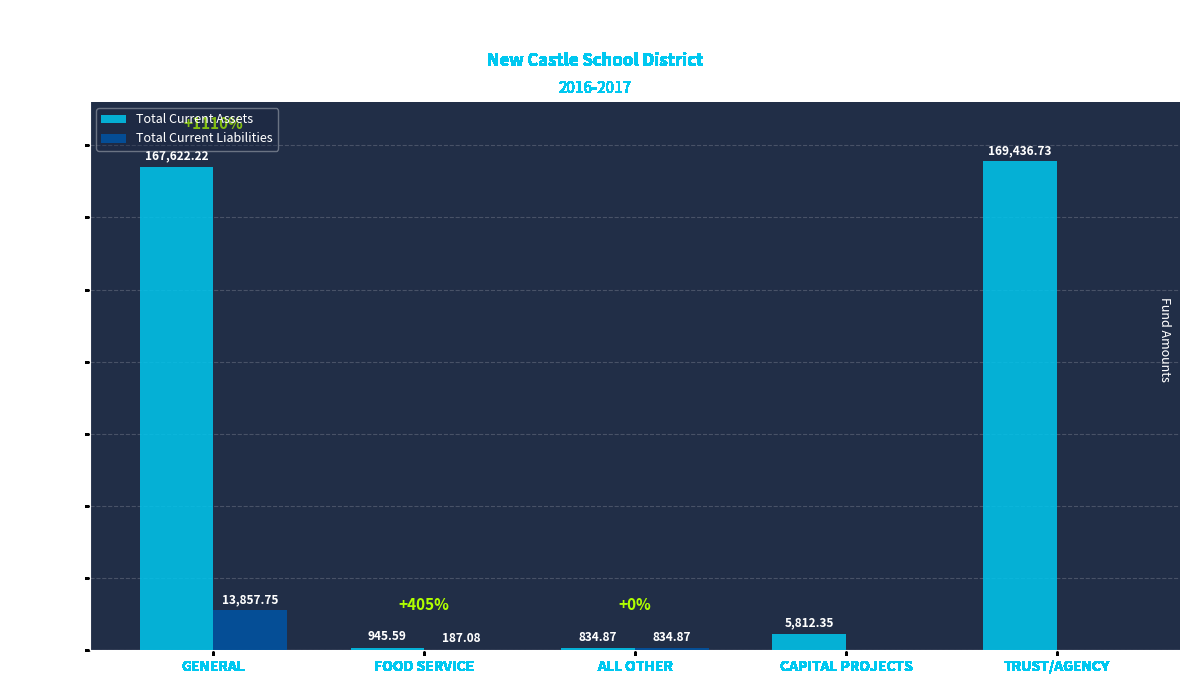

Where is Total Current Liabilities nearest to the value 6928?

ALL OTHER